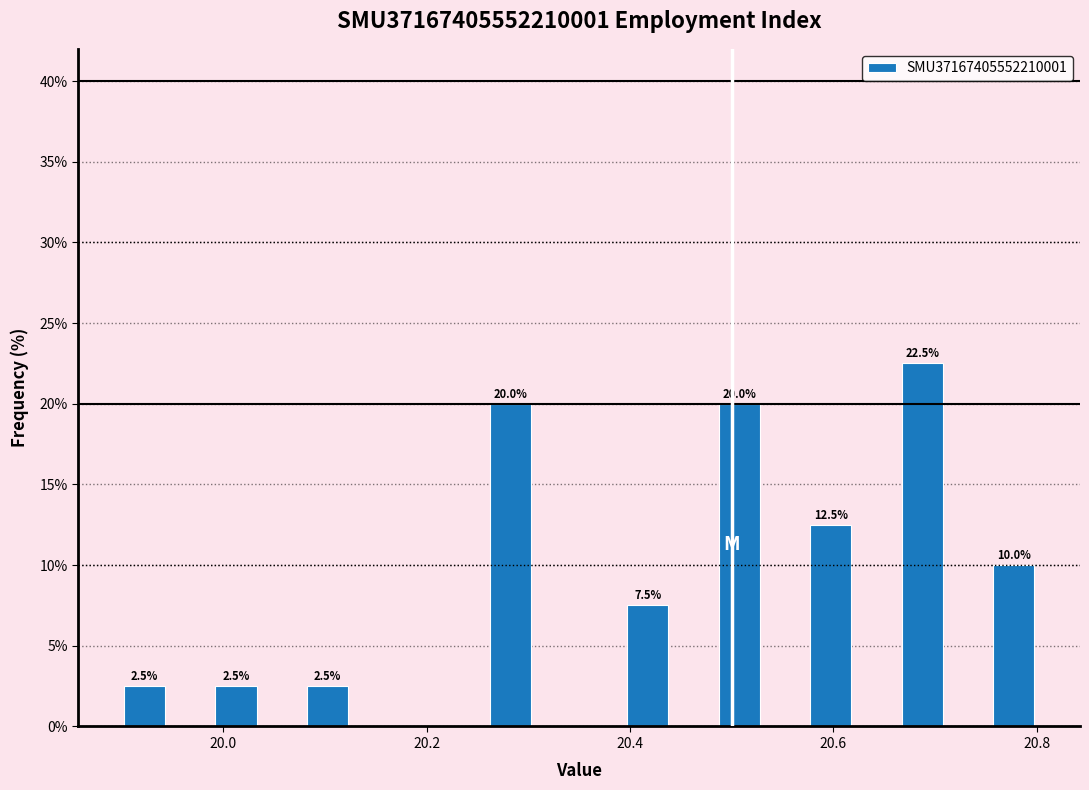

Around what value on the x-axis is the tallest bar? Give the approximate position of its centre, as read against the axis.

20.68